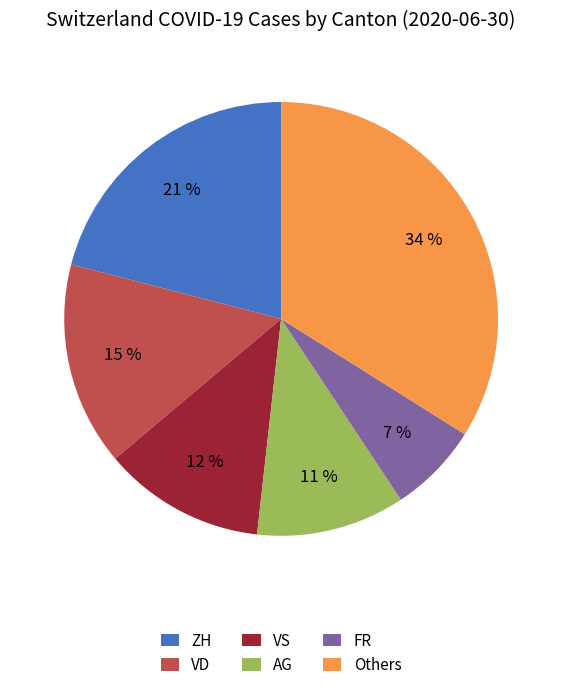

Which category has the biggest portion of the pie?

Others